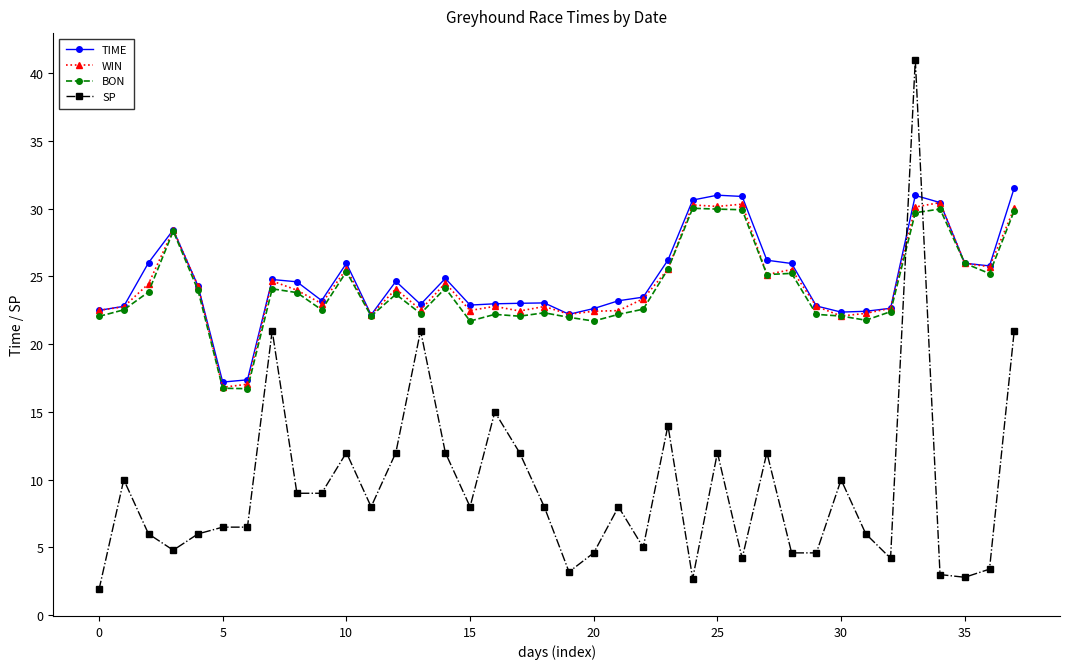

What is the value of the WIN point at the 15th from the left?

24.5